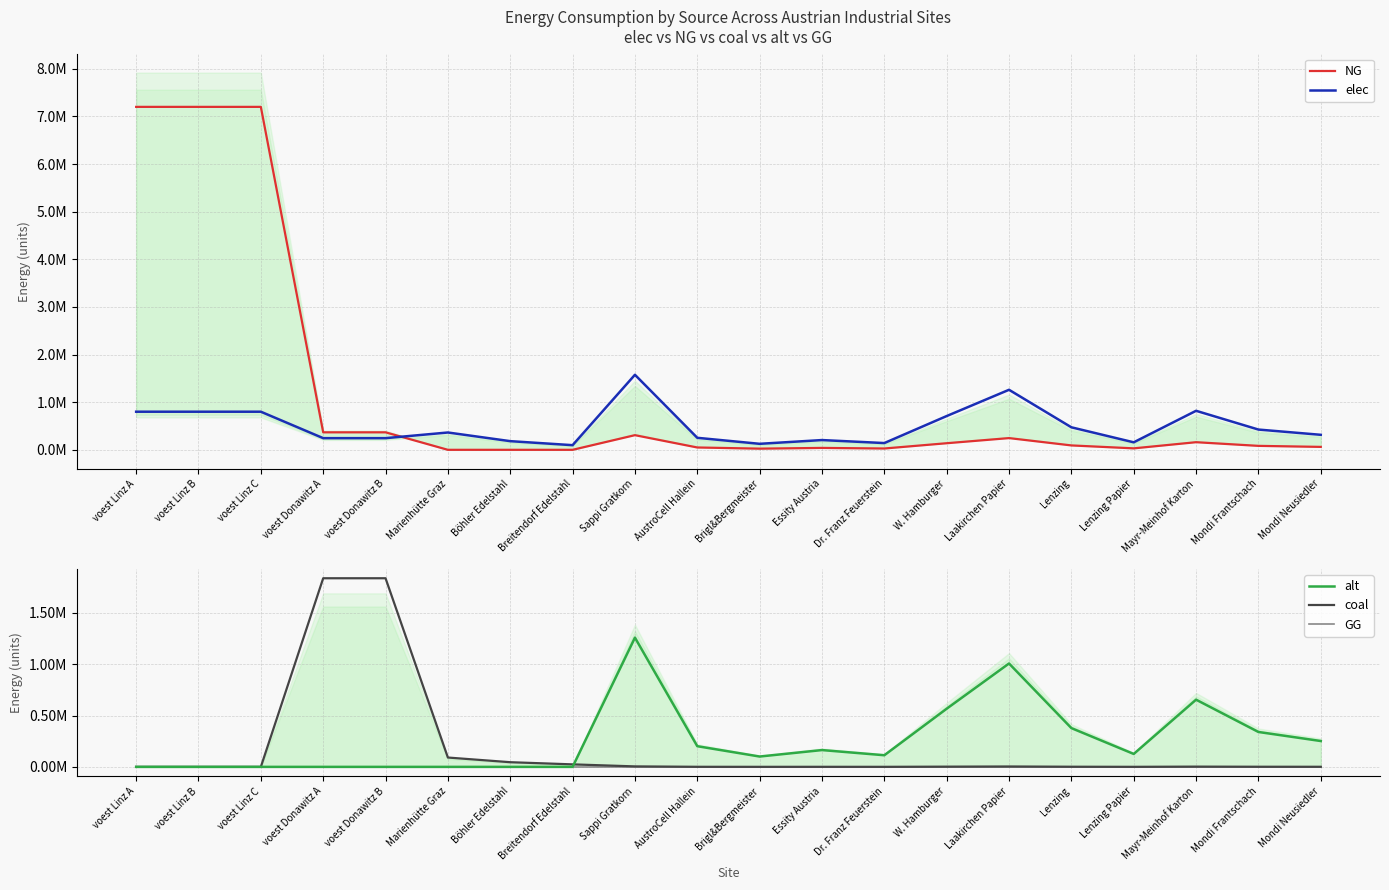

What is the average value of the coal series?

192696.1